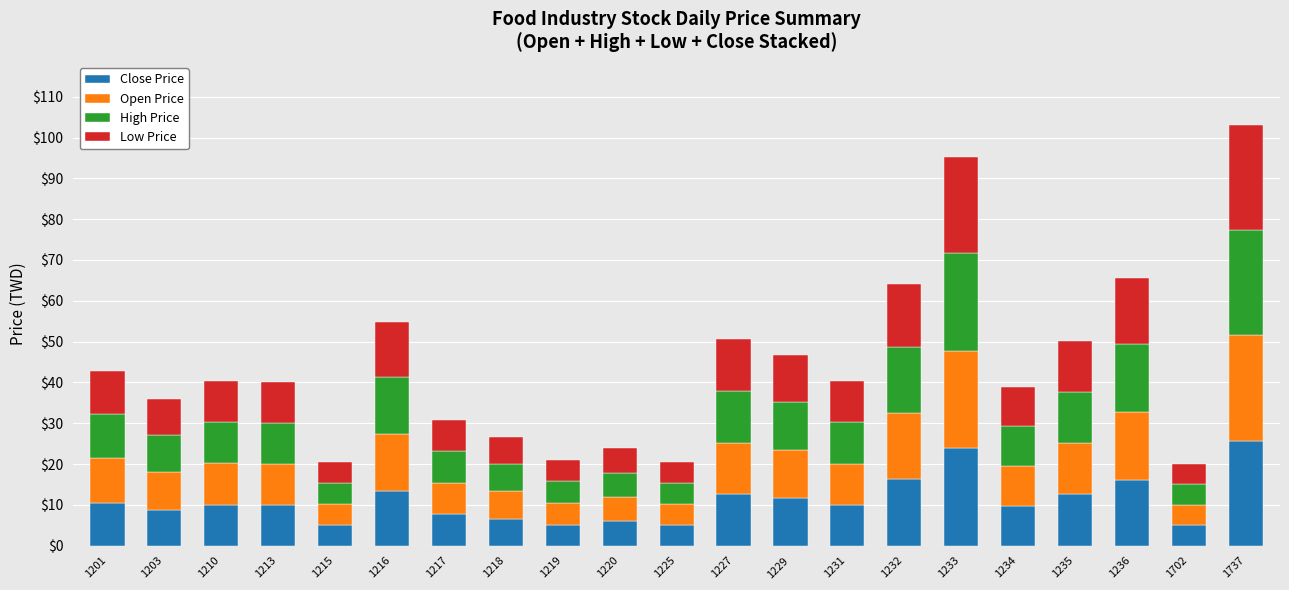

True or false: Close Price has a value of 2.6 at 1229.

False